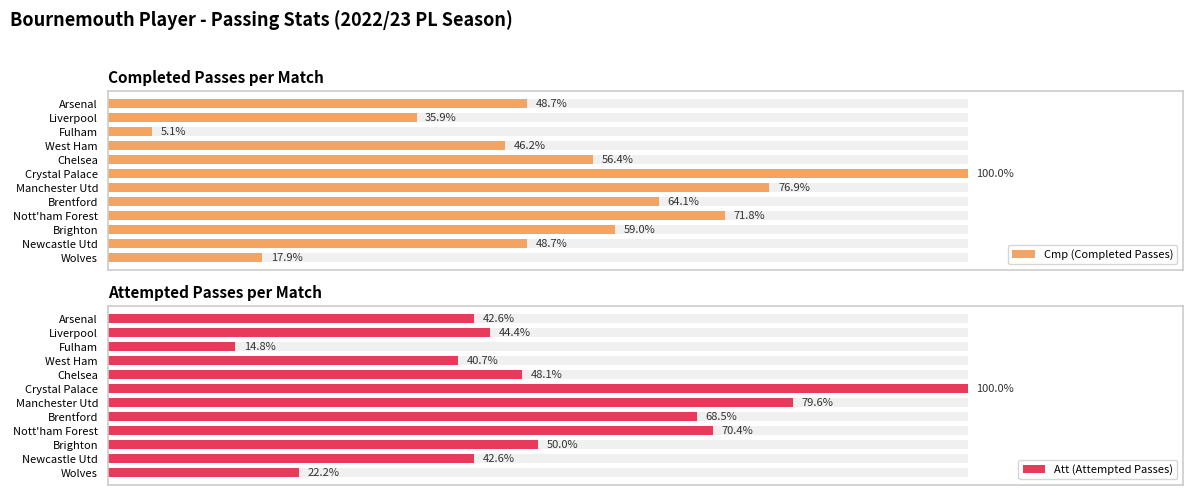

What are all the series names shown in the legend?

Cmp (Completed Passes), Att (Attempted Passes)